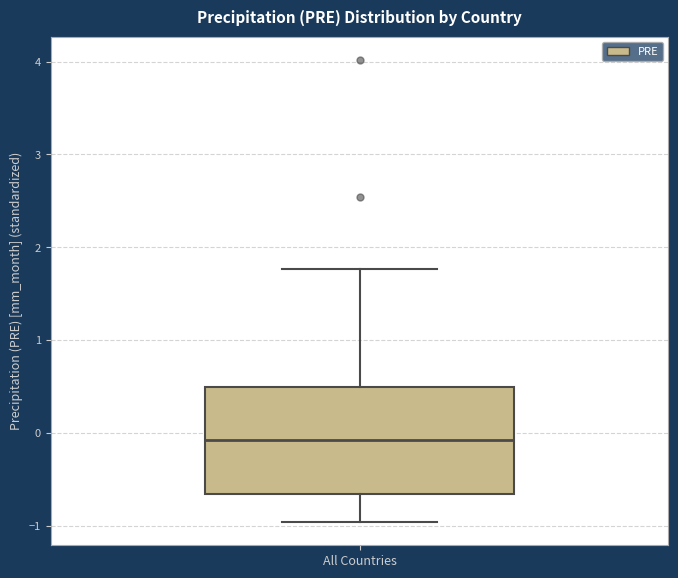

Transcribe this box plot: give where the median line is, the range the box spans, and where the two whiskers end, as read against the y-axis. The values are not printed on the chart, so give them approximately, as read against the axis.

median -0.1, box -0.7 to 0.5, whiskers -1.0 to 1.8